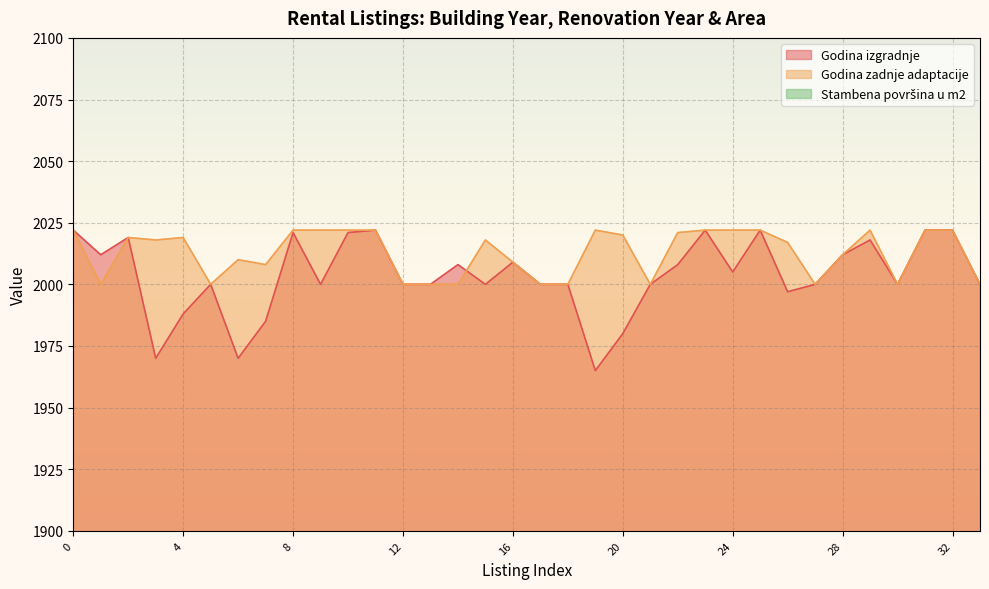

What is the total value across all series at 20?

4025